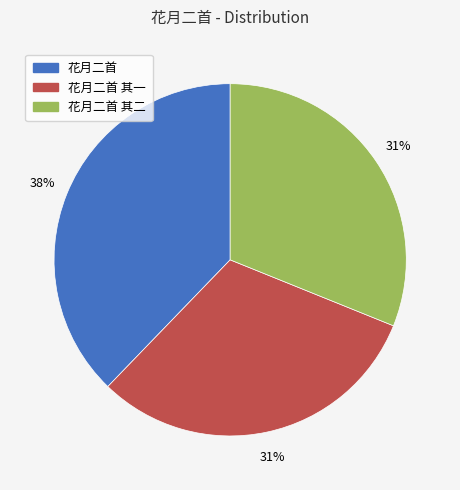

Is there a majority slice in this chart?

No